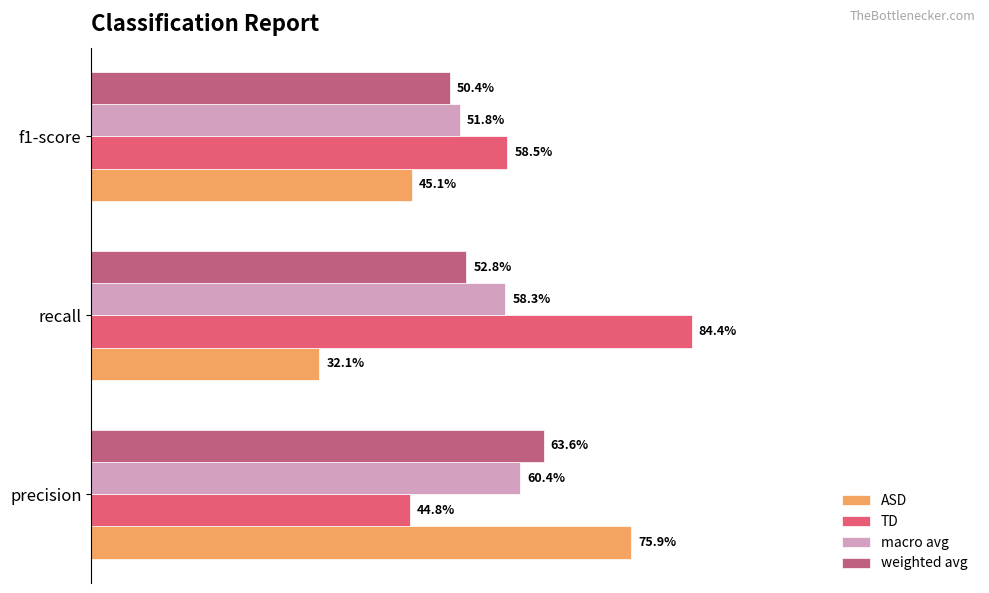

What is the difference between the maximum and second lowest values in the TD series?

0.3